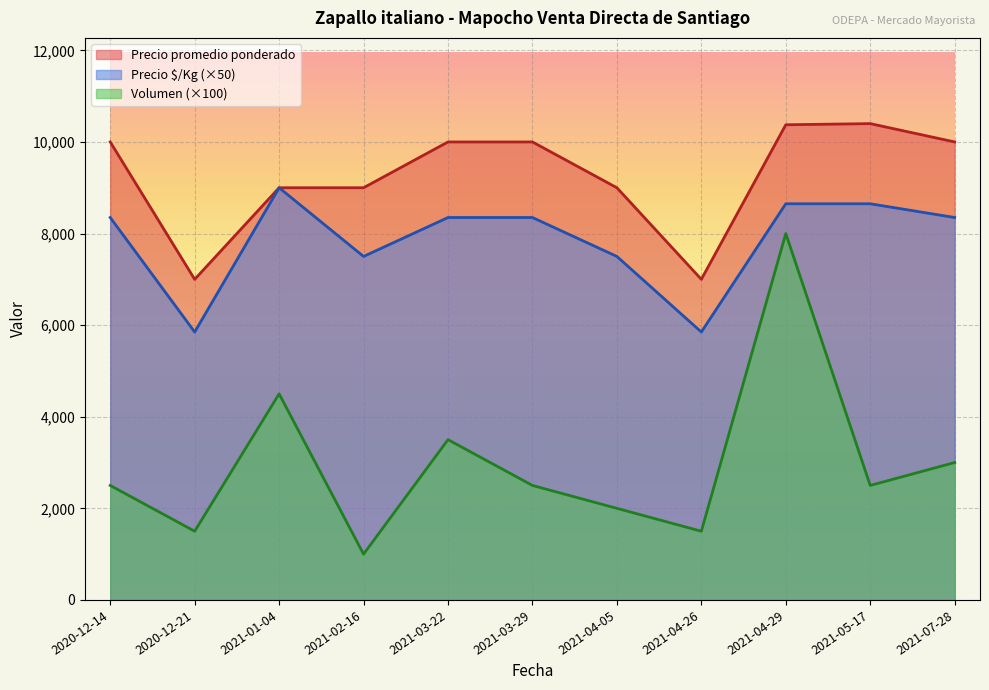

Count the number of categories in the chart.

11